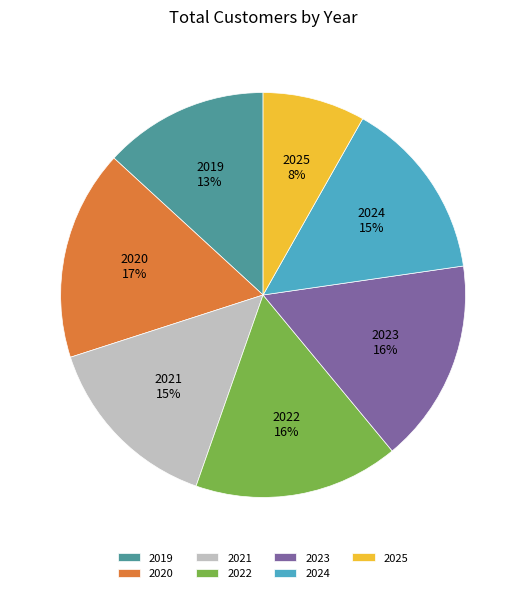

Approximately how many times larger is the value at 2020 compared to 2019?

1.3